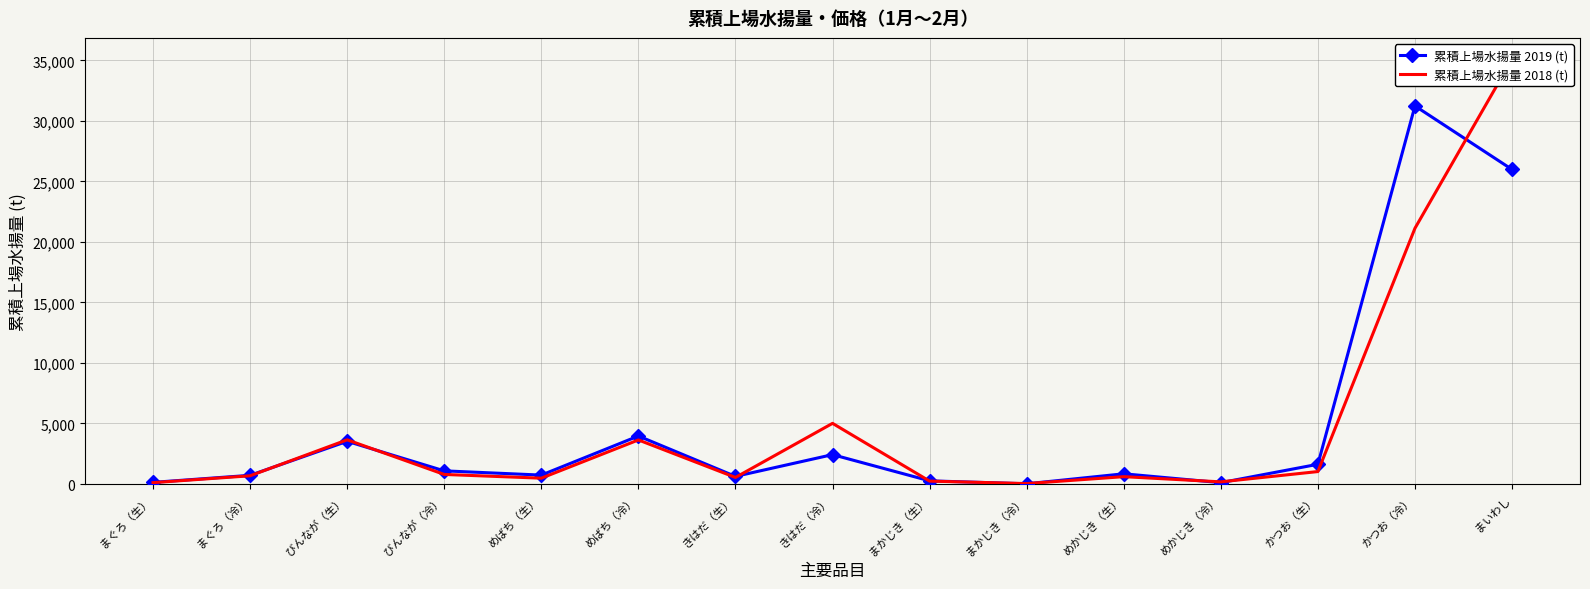

How many lines are shown in the chart?

2